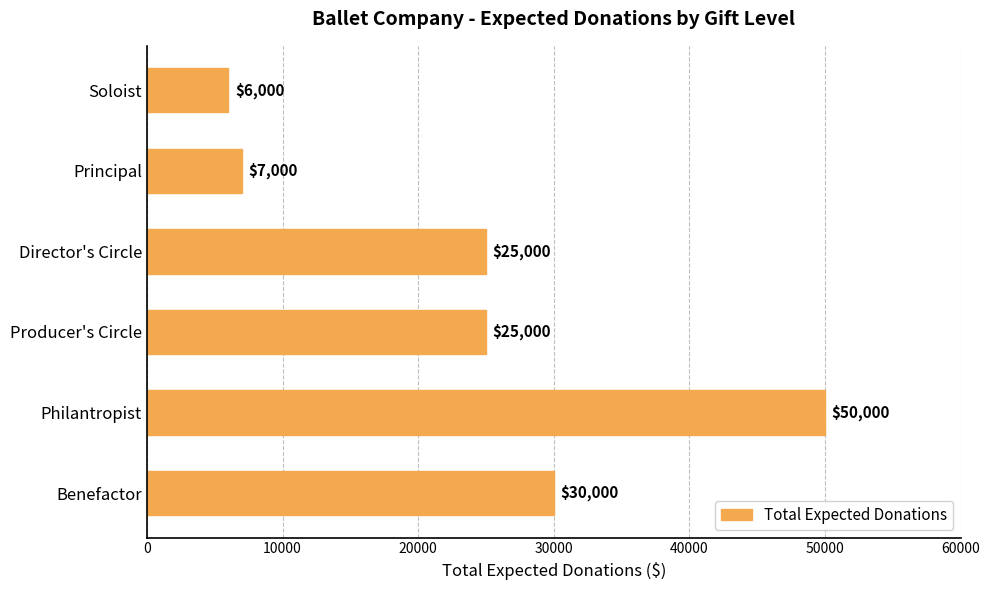

What is the difference between the values at Director's Circle and Benefactor?

5000